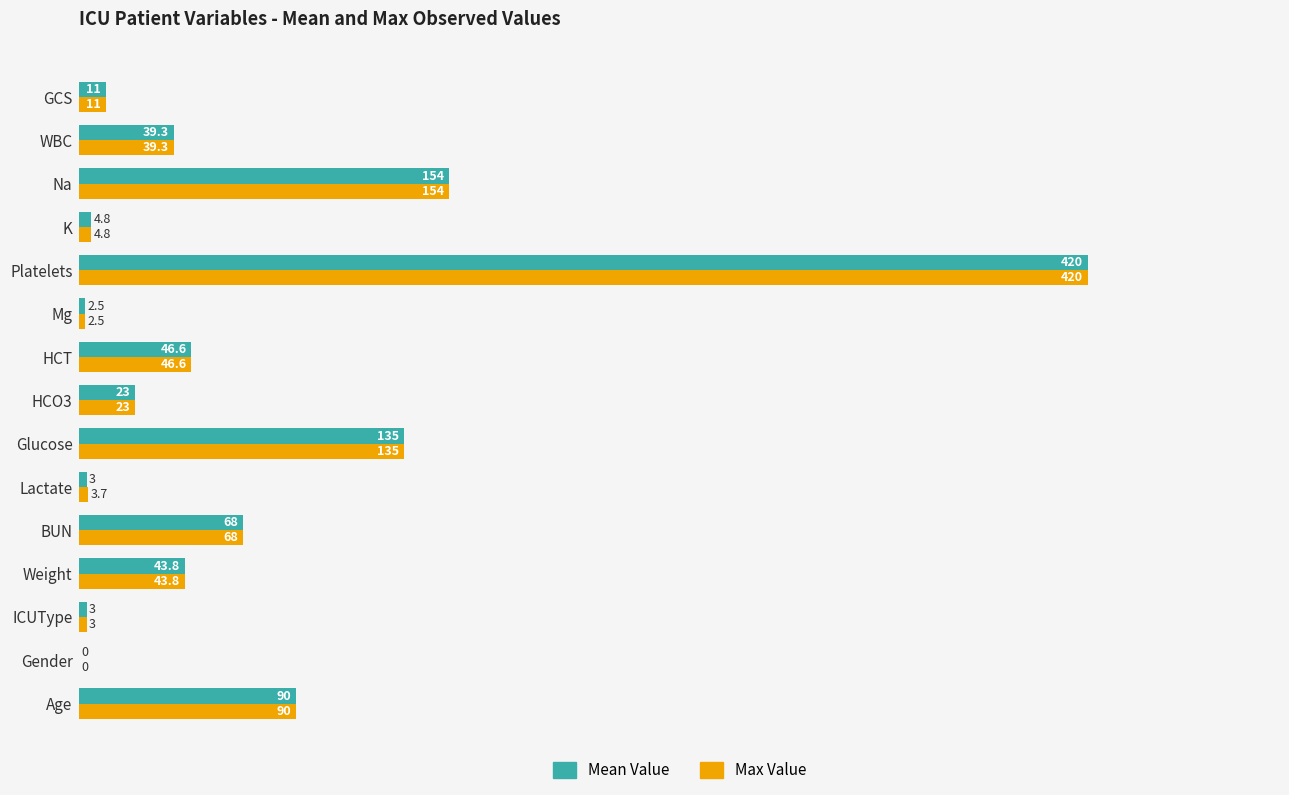

What is the highest value of the Max Value series?

420.0